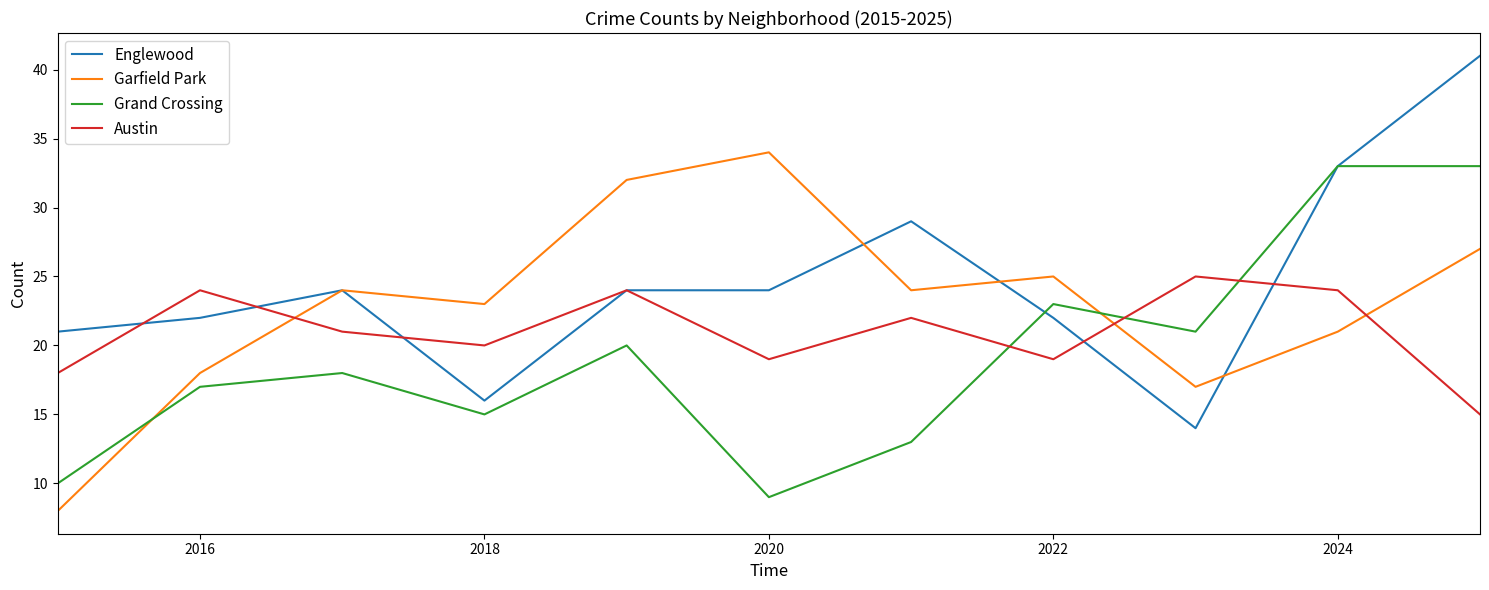

Is this an area chart (filled region under the line)?

No